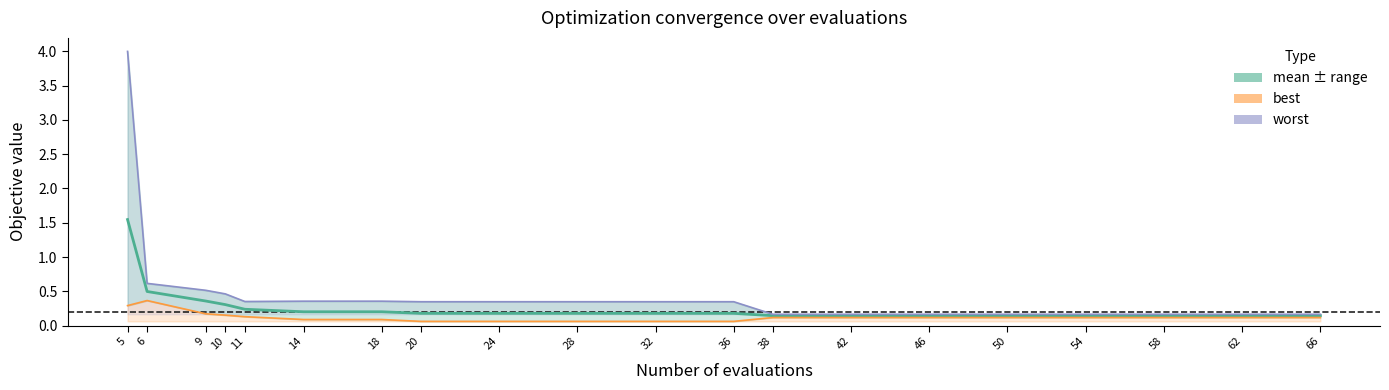

How many data points does each series have?

20